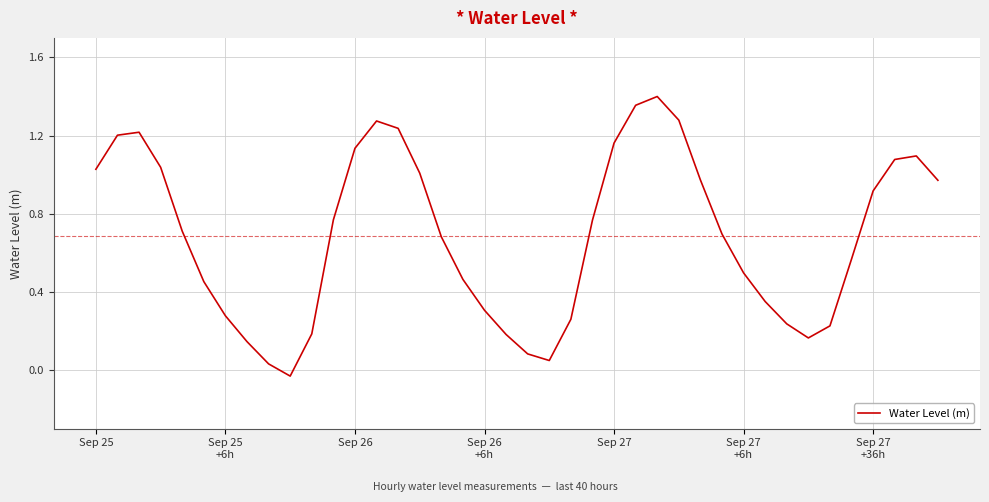

What is the difference between the maximum and second lowest values?

1.4